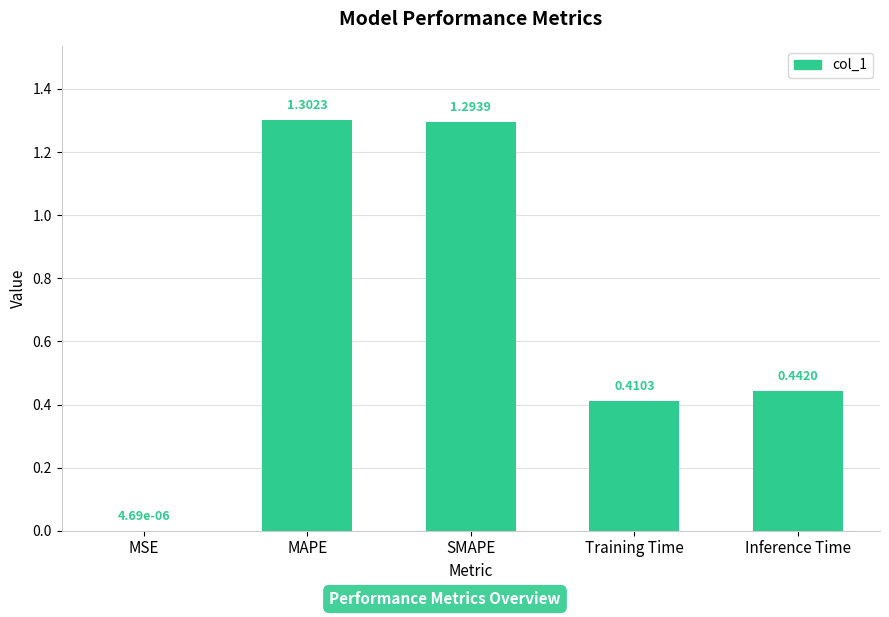

What is the change in value from MSE to MAPE?

+1.3